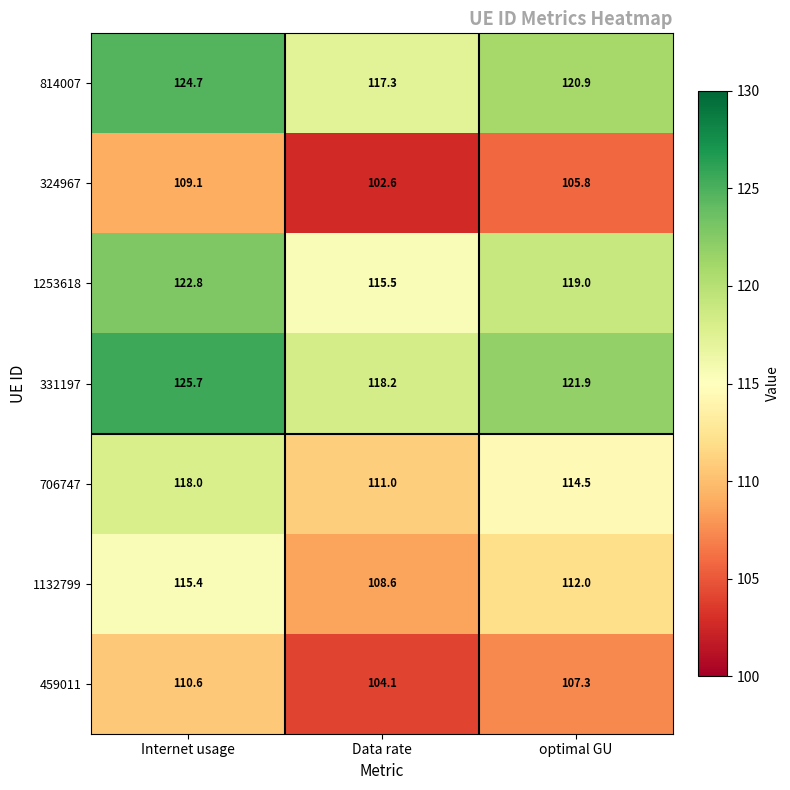

What is the sum of the 706747 values at Internet usage and Data rate?

229.0